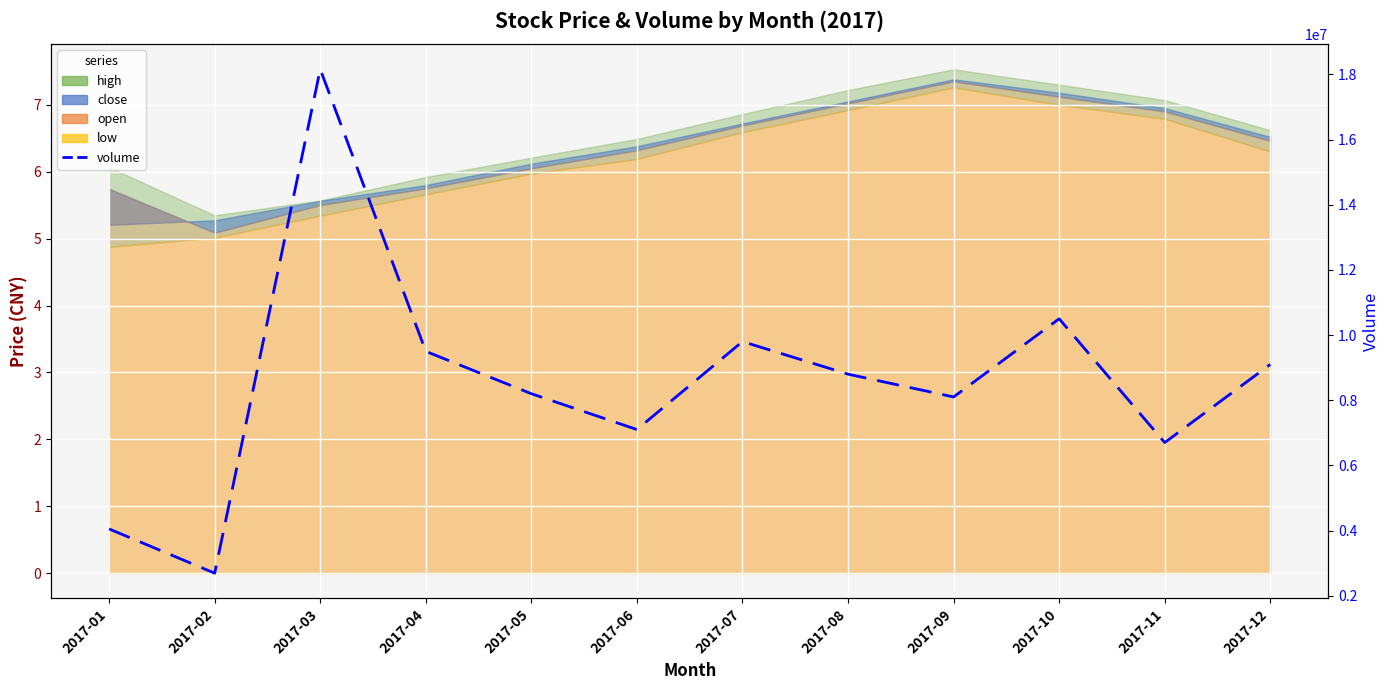

Is it true that the value at 2017-07 is 9800000?

True